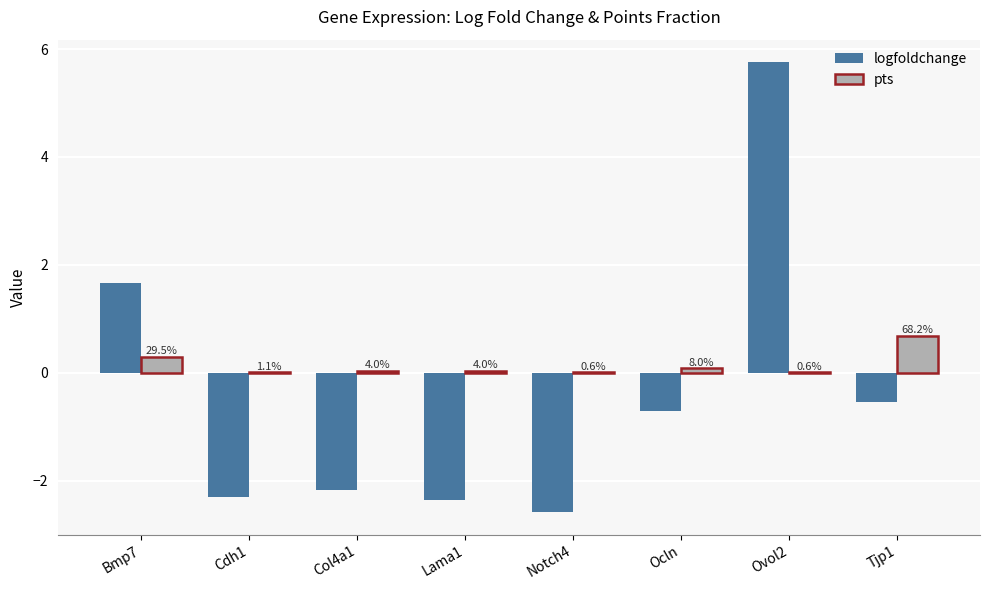

Between Col4a1 and Ovol2, which is larger?

Ovol2